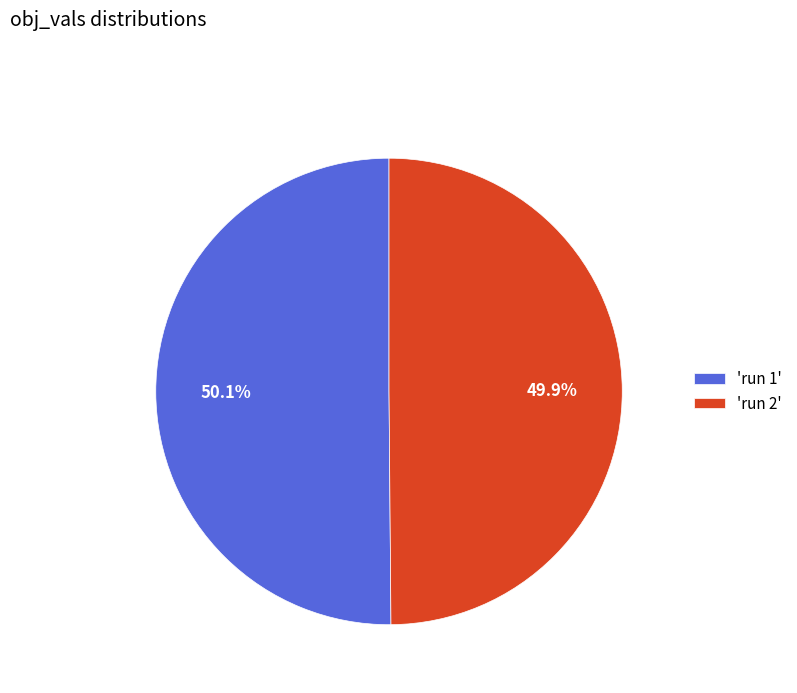

Do 'run 2' and 'run 1' together represent more than half of the pie?

Yes